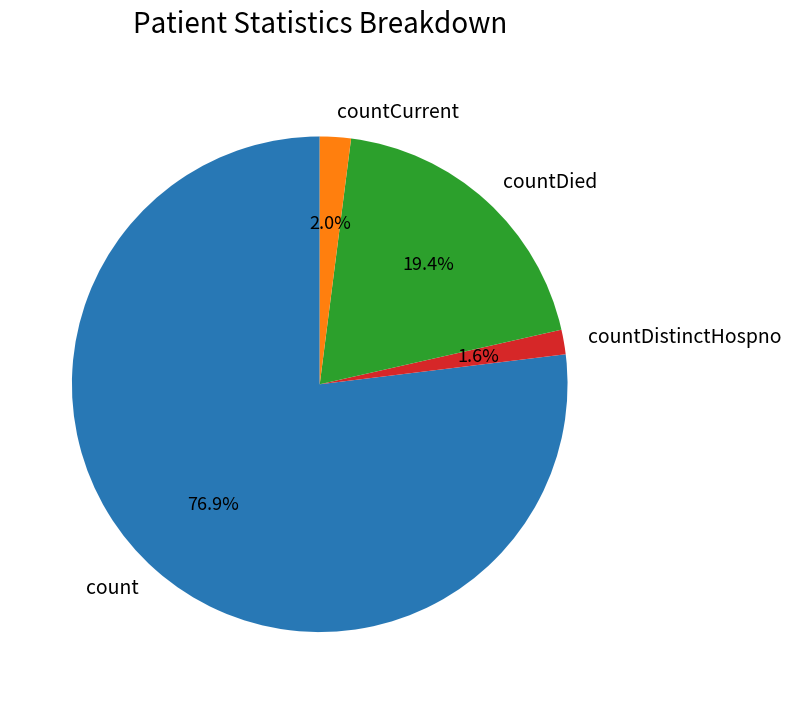

What percentage is the countDistinctHospno slice, to the nearest percent?

2%